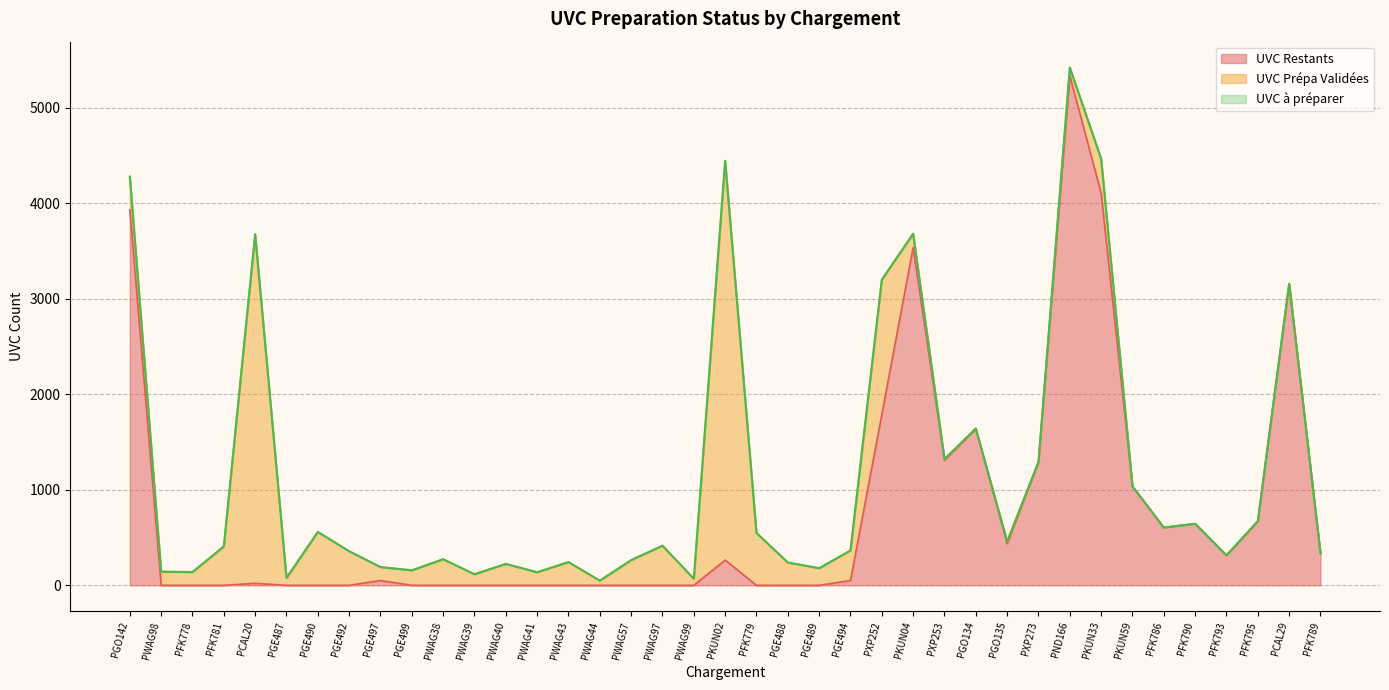

At how many categories does at least one series exceed 2214?

8